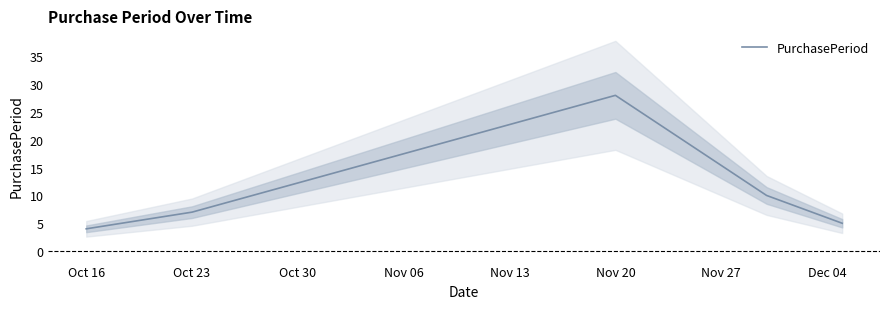

Does the chart have visible grid lines?

No